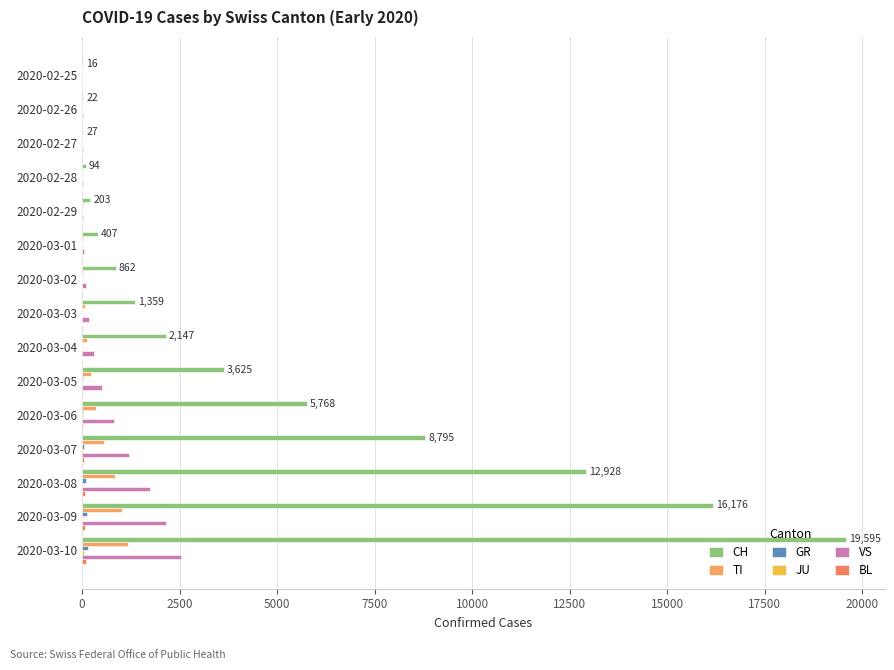

What is the difference between the maximum and minimum values in the JU series?

40